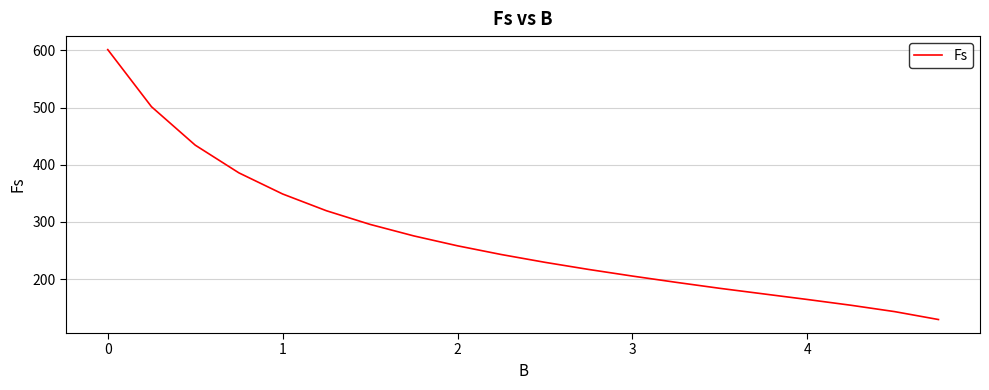

What is the maximum value shown in the chart?

601.2